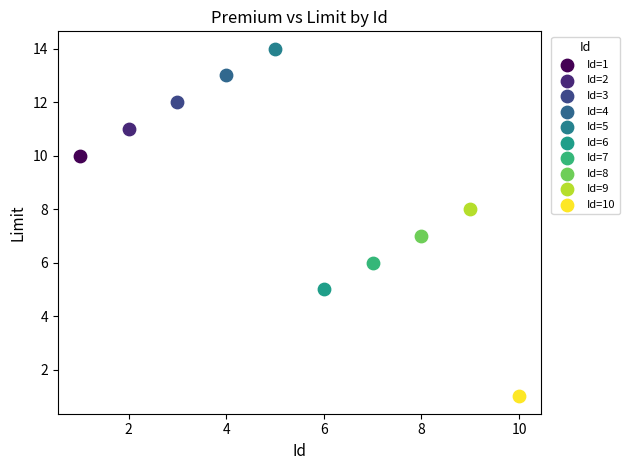

Which series contains the lowest Y value?

Id=10